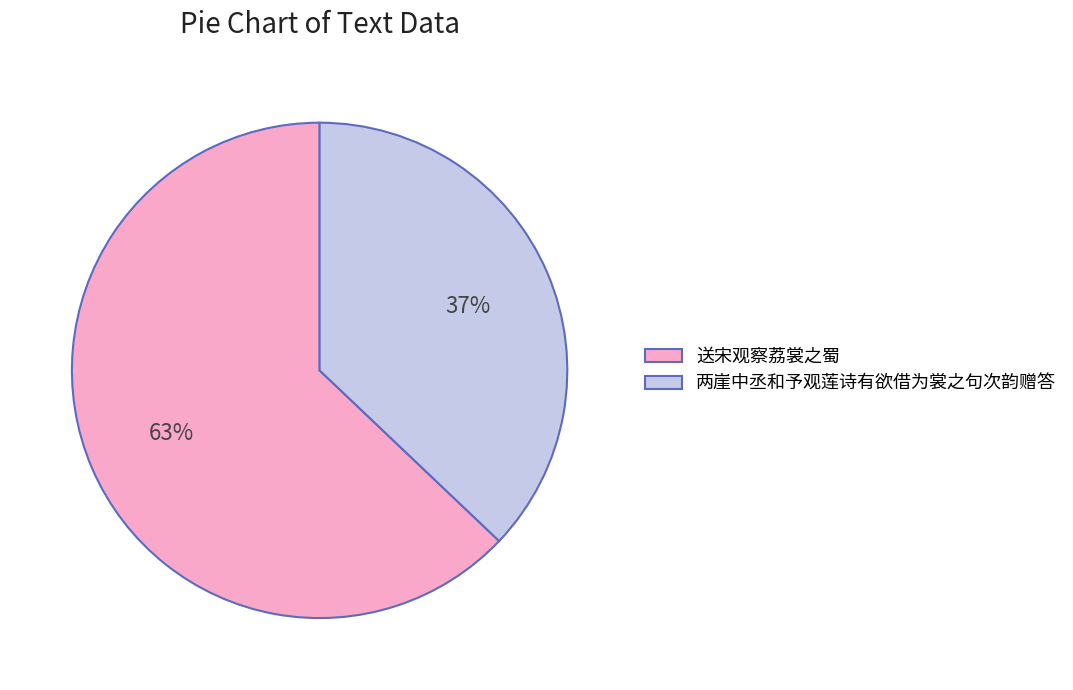

Which has a higher value, 送宋观察荔裳之蜀 or 两崖中丞和予观莲诗有欲借为裳之句次韵赠答?

送宋观察荔裳之蜀